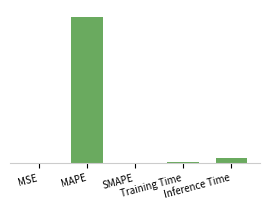

At which category does the chart reach its peak across all series?

MAPE